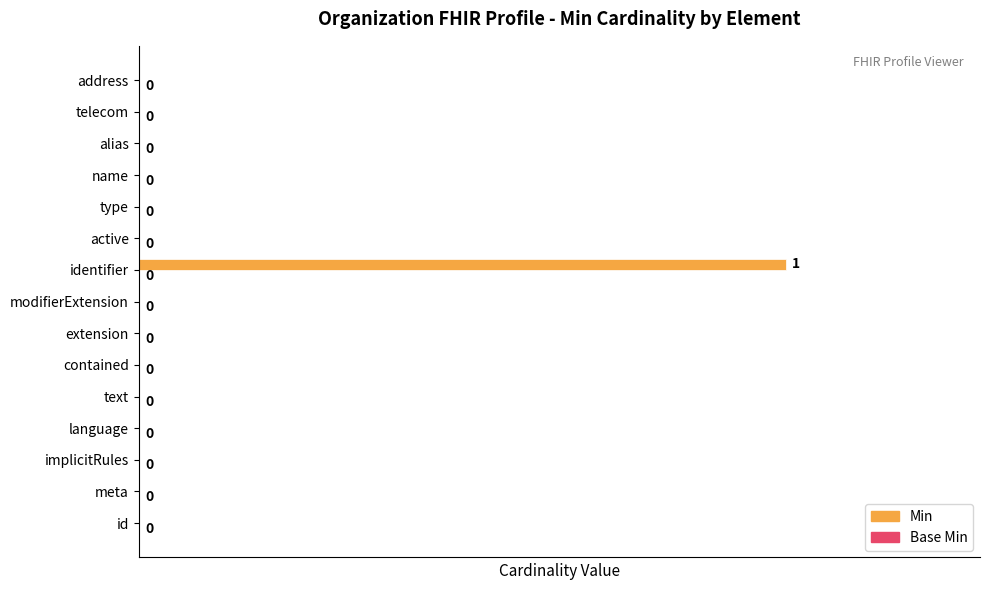

Which label corresponds to the largest value in the chart?

identifier